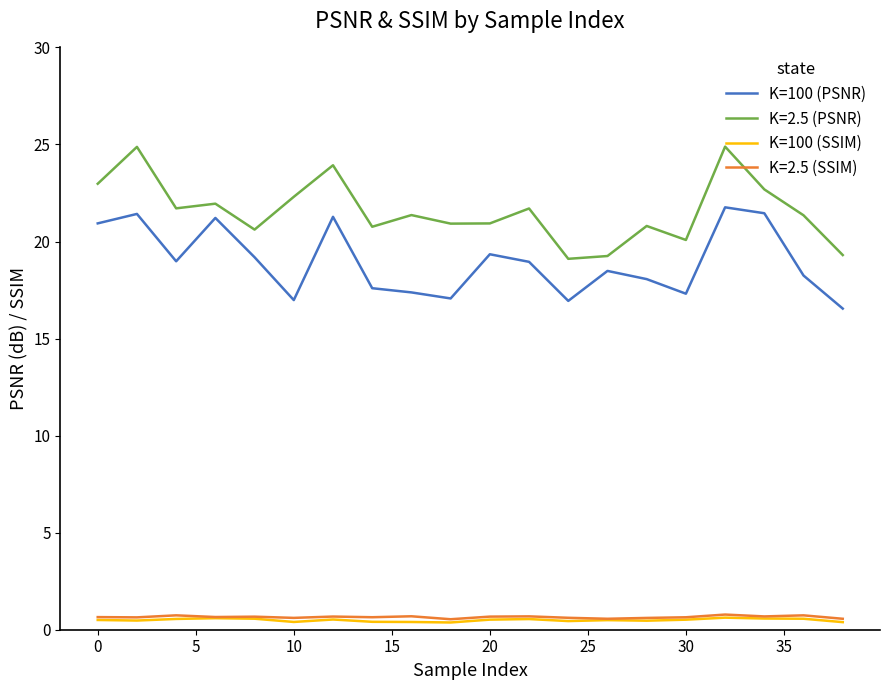

True or false: K=100 (SSIM) and K=100 (PSNR) cross at least once.

False